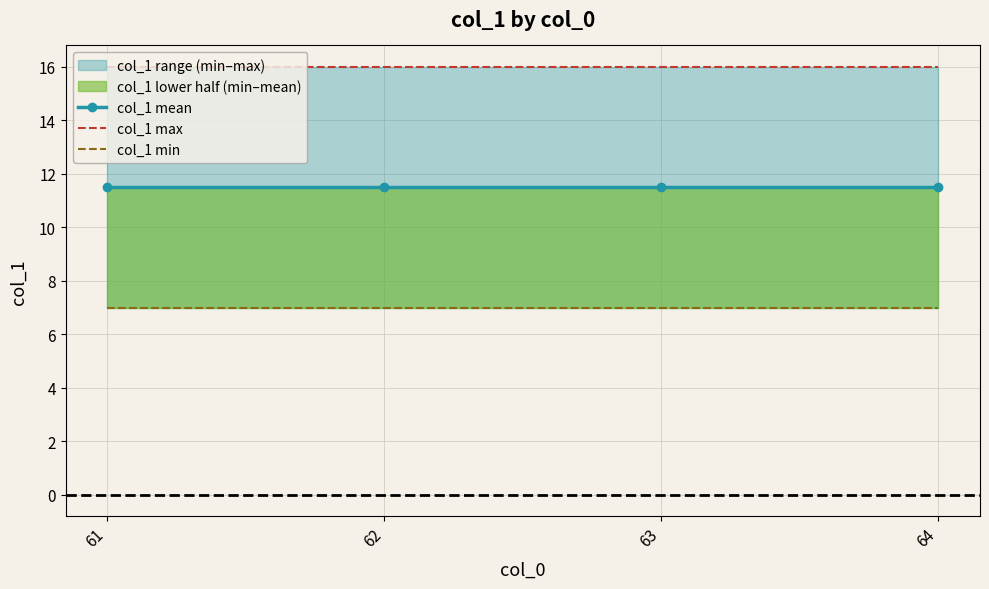

Is it true that col_1 max equals 10.1 at 63?

False